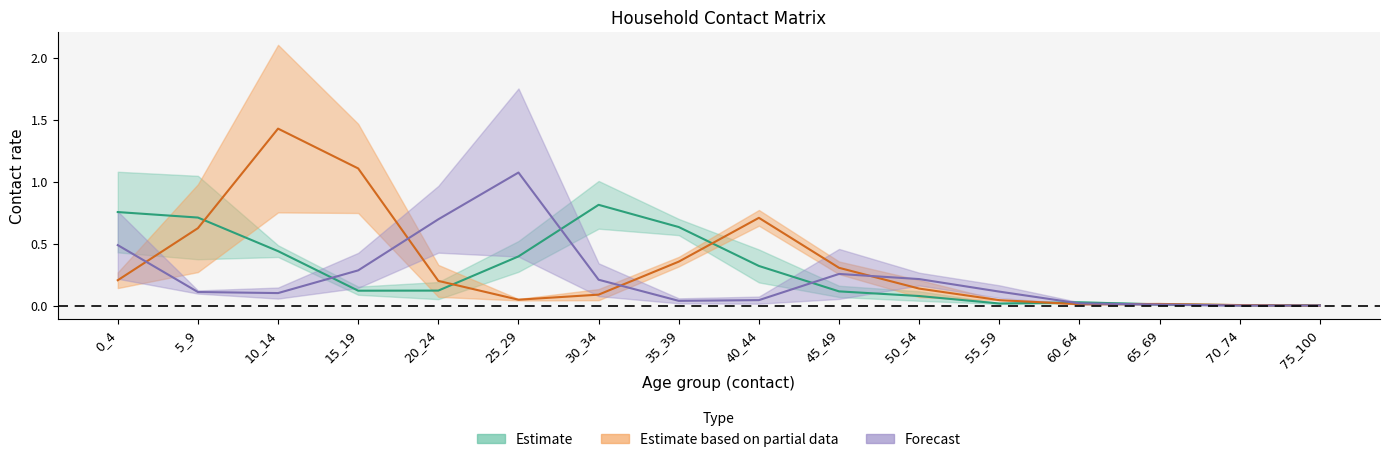

Is the value of 20_24 at 35_39 greater than the value of 5_9 at 40_44?

No